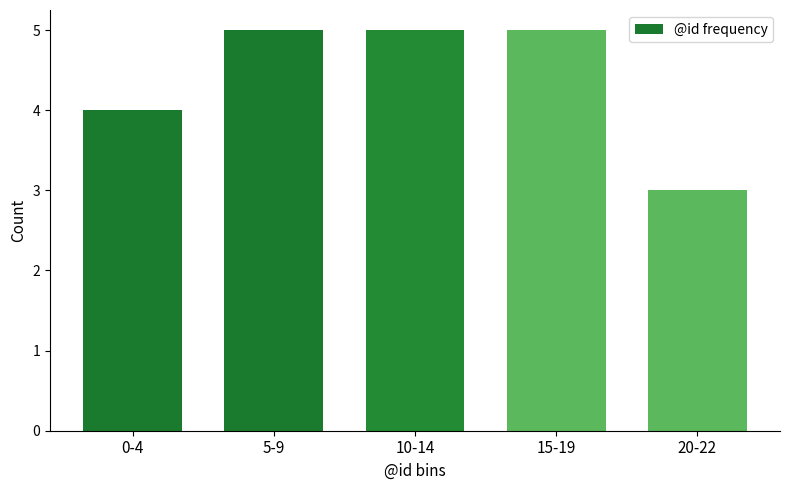

Reading left to right, extract all data points from this chart.

0-4=4	5-9=5	10-14=5	15-19=5	20-22=3